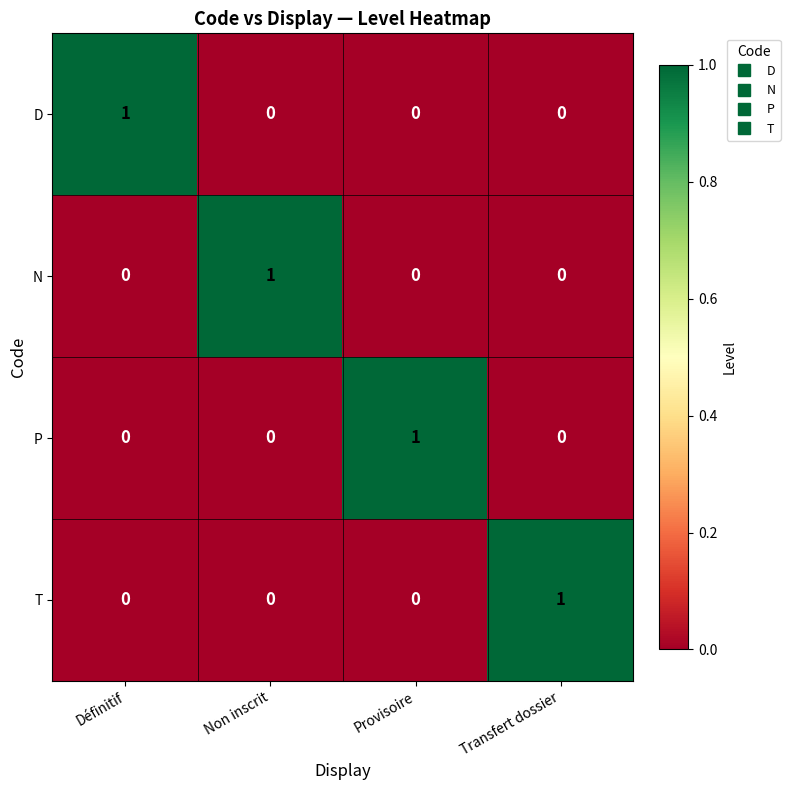

How many series are shown in this chart?

4